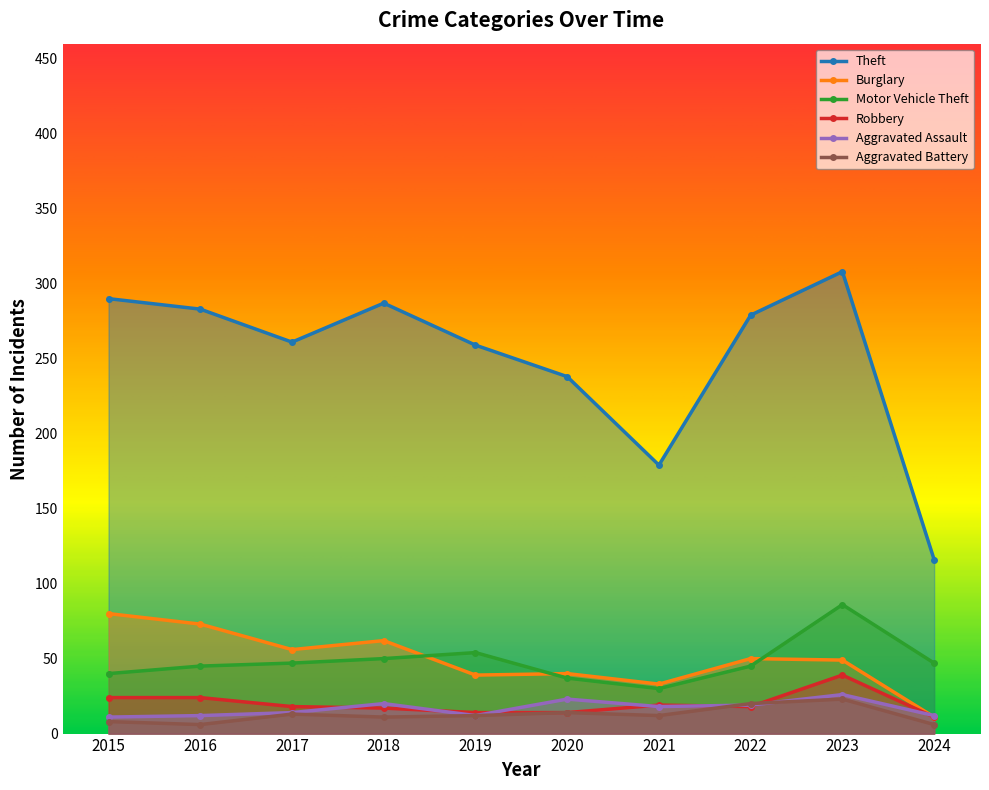

What is the difference between the maximum and minimum values in the Robbery series?

28